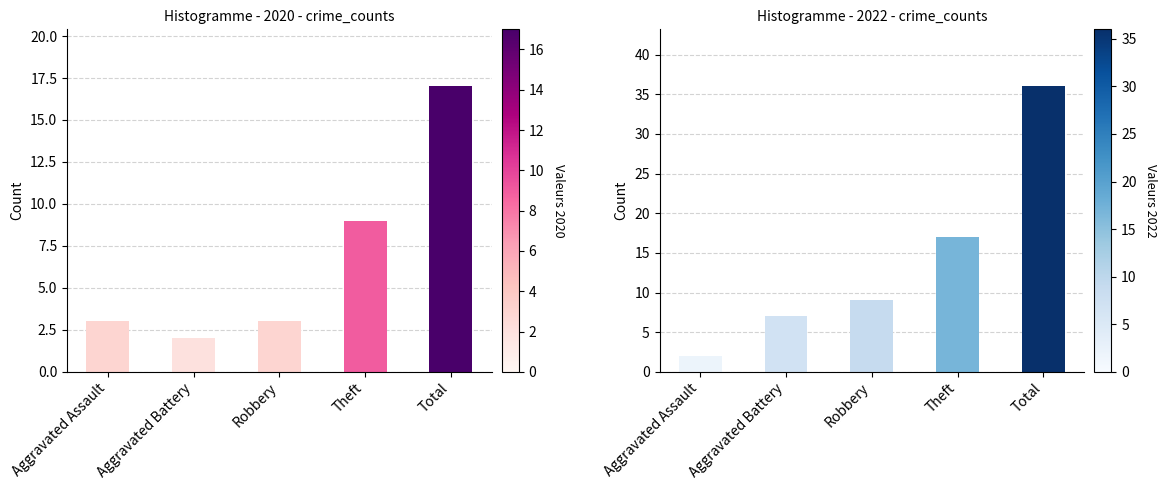

Which series has the largest total across all categories?

2022